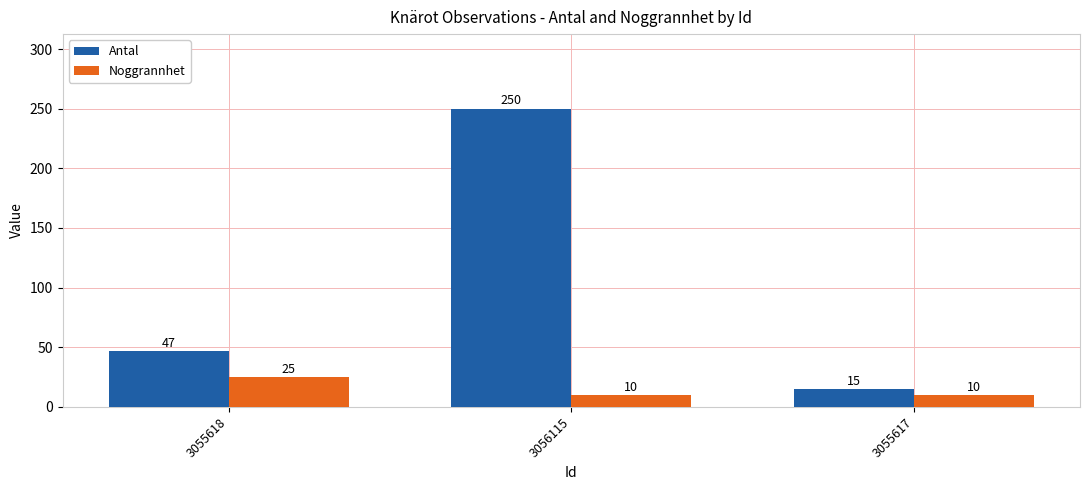

The Noggrannhet series shows 35 at 3055618. True or false?

False